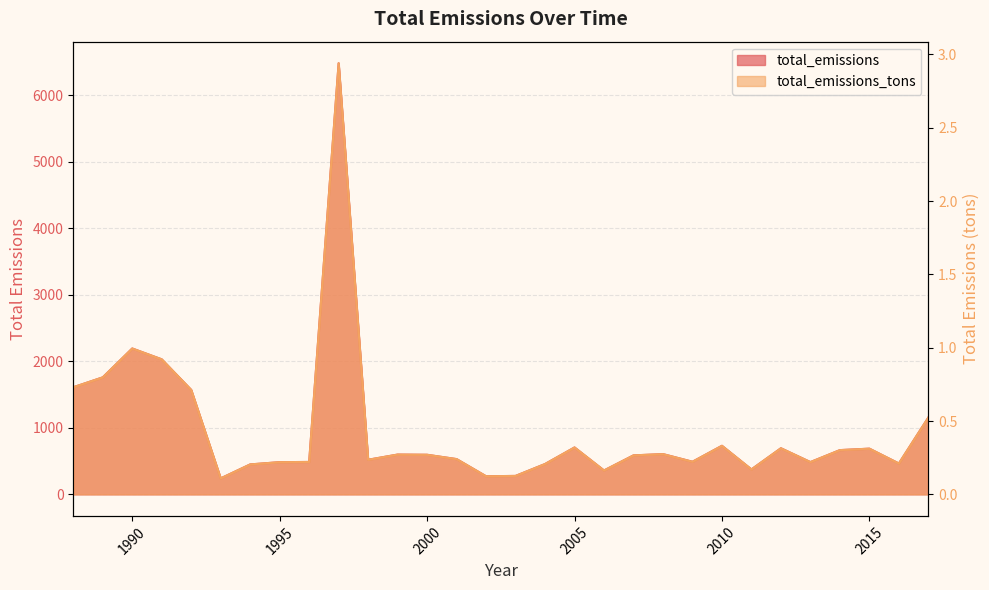

Count the number of data series in this chart.

2